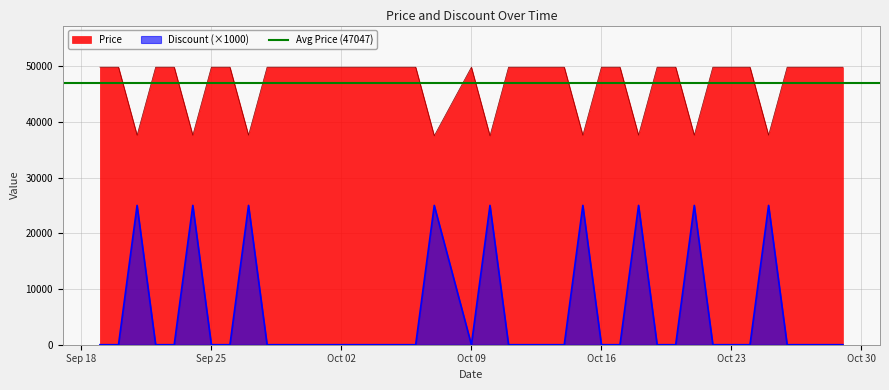

Which series has the largest total across all categories?

Price